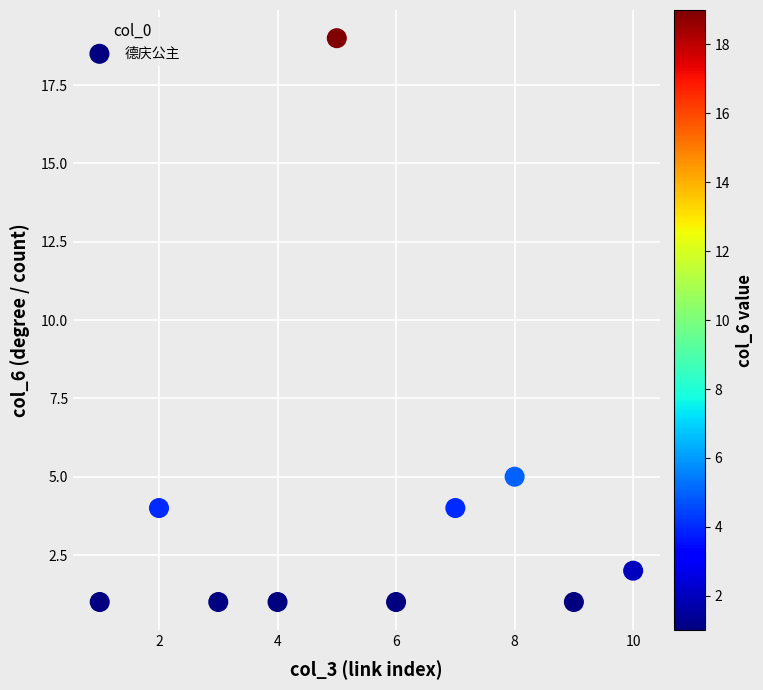

What Y value in the scatter plot is closest to 10?

5